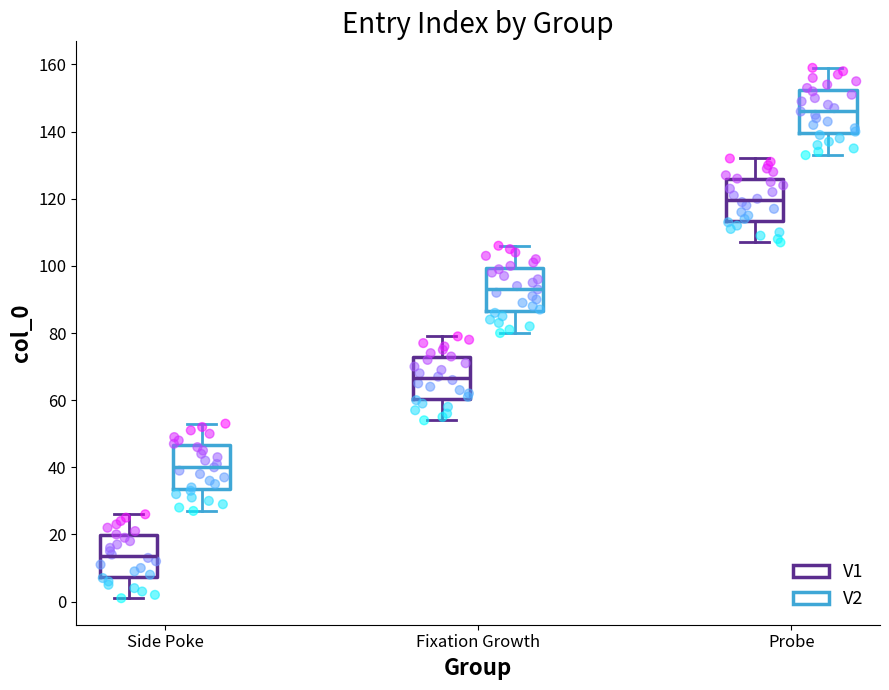

Reading left to right, read every box against the y-axis: the position of its median line, the range the box covers, and the ends of its whiskers. The values are not printed on the chart, so give them approximately, as read against the axis.

Side Poke (V1): median 14, box 8 to 20, whiskers 2 to 26
Side Poke (V2): median 40, box 34 to 46, whiskers 28 to 54
Fixation Growth (V1): median 66, box 60 to 72, whiskers 54 to 80
Fixation Growth (V2): median 94, box 86 to 100, whiskers 80 to 106
Probe (V1): median 120, box 114 to 126, whiskers 108 to 132
Probe (V2): median 146, box 140 to 152, whiskers 134 to 160